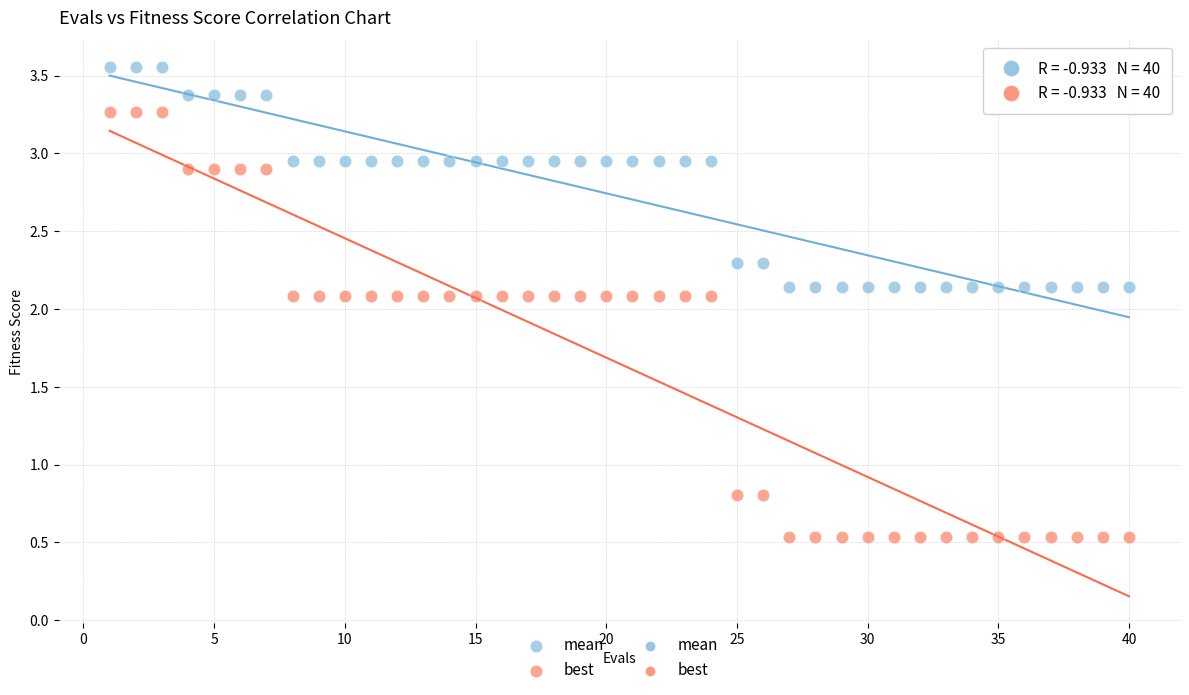

Across all data points, what is the range of X values (max minus min)?

39.0